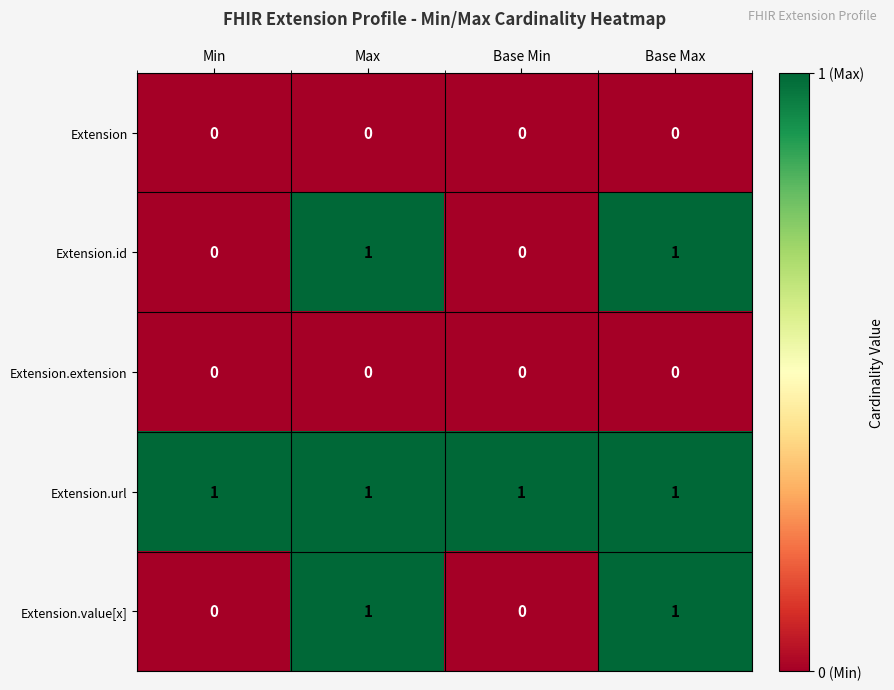

What is the difference between the highest and lowest values at Max?

1